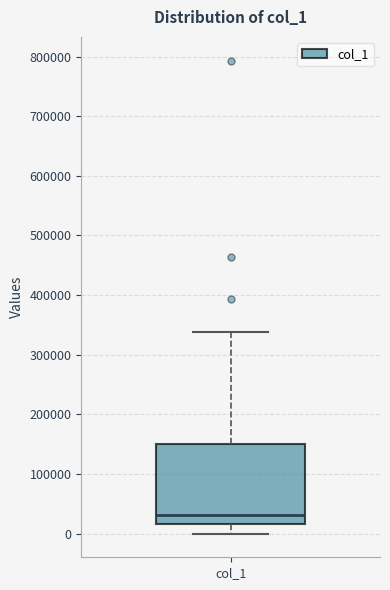

Where does the median line of the box for col_1 sit on the y-axis? The values are not printed on the chart, so give them approximately, as read against the axis.

30000